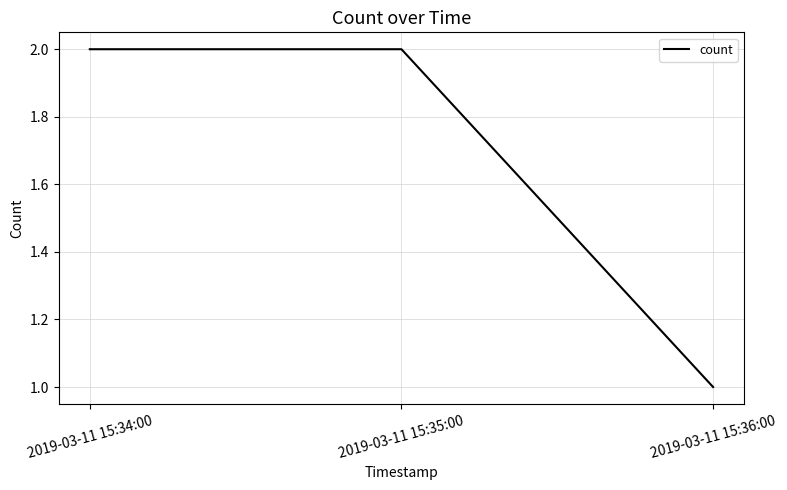

How many values are between 1 and 2?

3